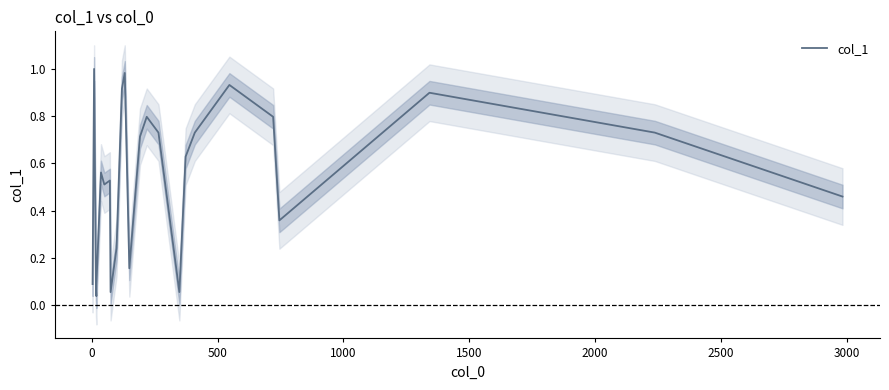

How many points are higher than both their immediate neighbors (excluding endpoints)?

7